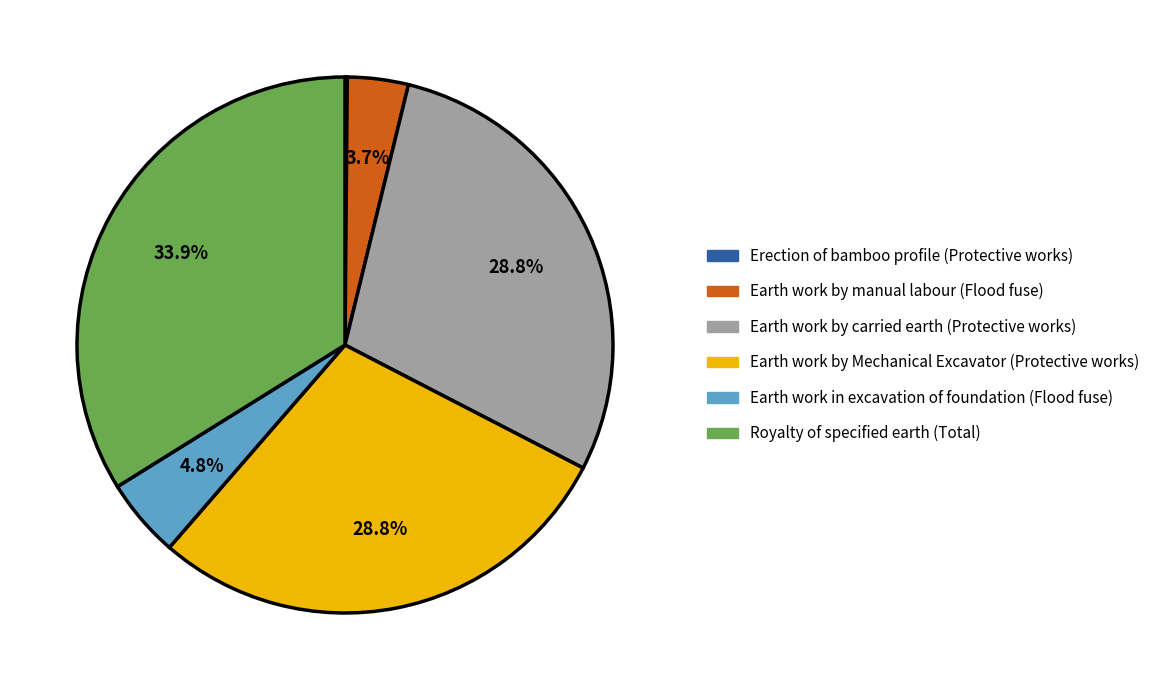

True or false: Earth work by Mechanical Excavator (Protective works) accounts for 24% of the total.

False